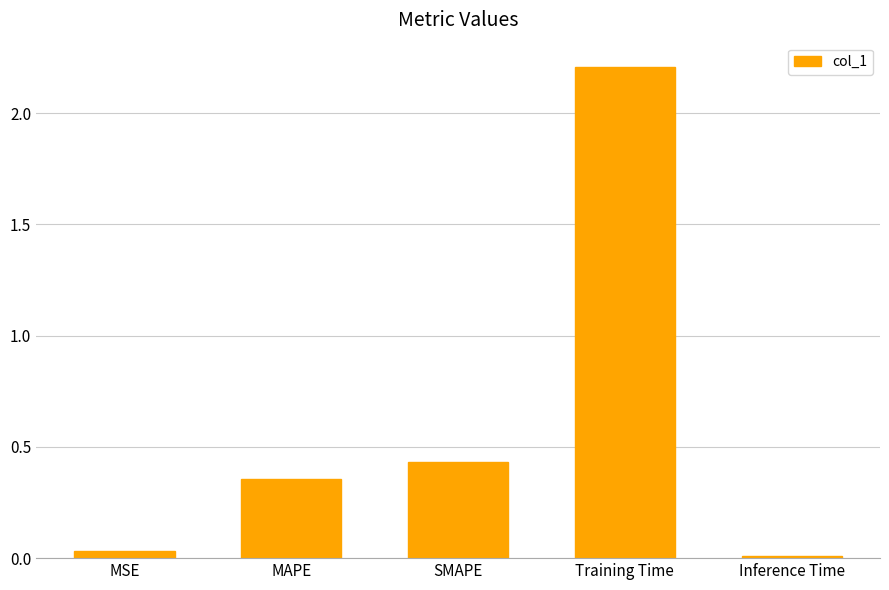

What is the change in value from MAPE to Inference Time?

-0.3